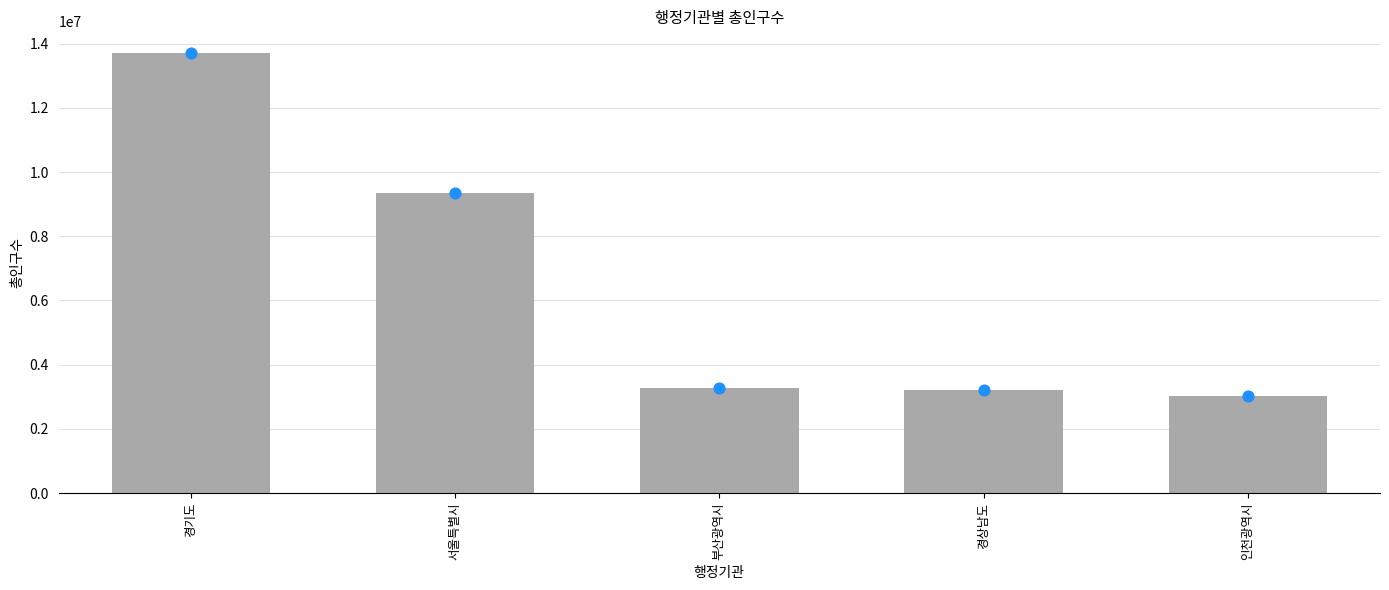

At how many categories does at least one series exceed 4791131?

2